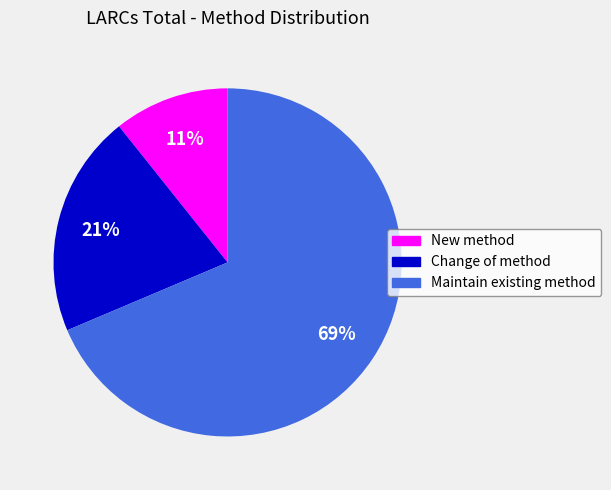

To the nearest percent, what portion does New method represent?

11%